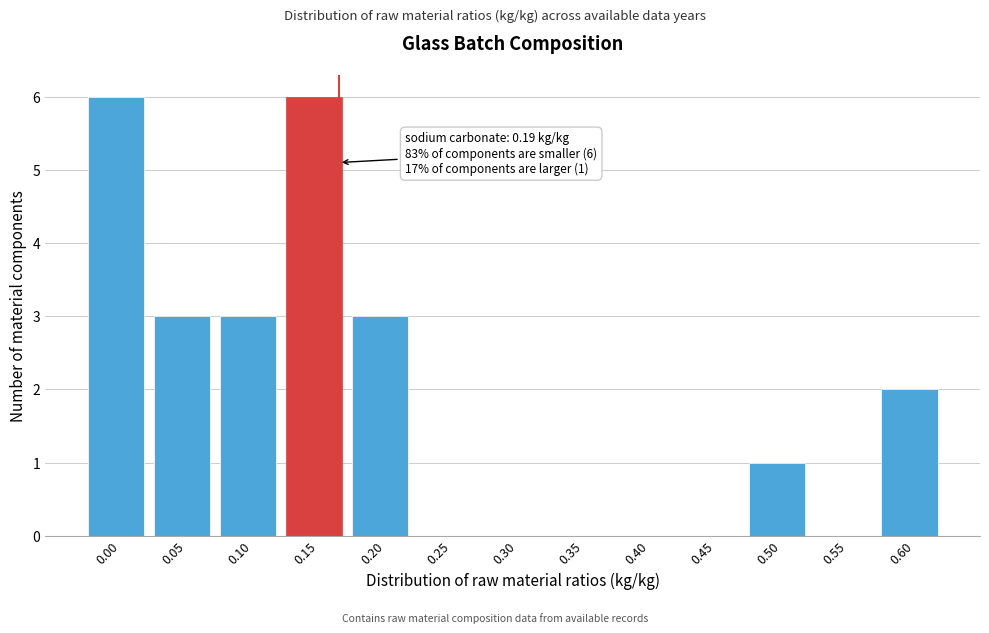

Reading left to right, transcribe all the data shown in this chart.

0.00=6	0.05=3	0.10=3	0.15=6	0.20=3	0.25=0	0.30=0	0.35=0	0.40=0	0.45=0	0.50=1	0.55=0	0.60=2